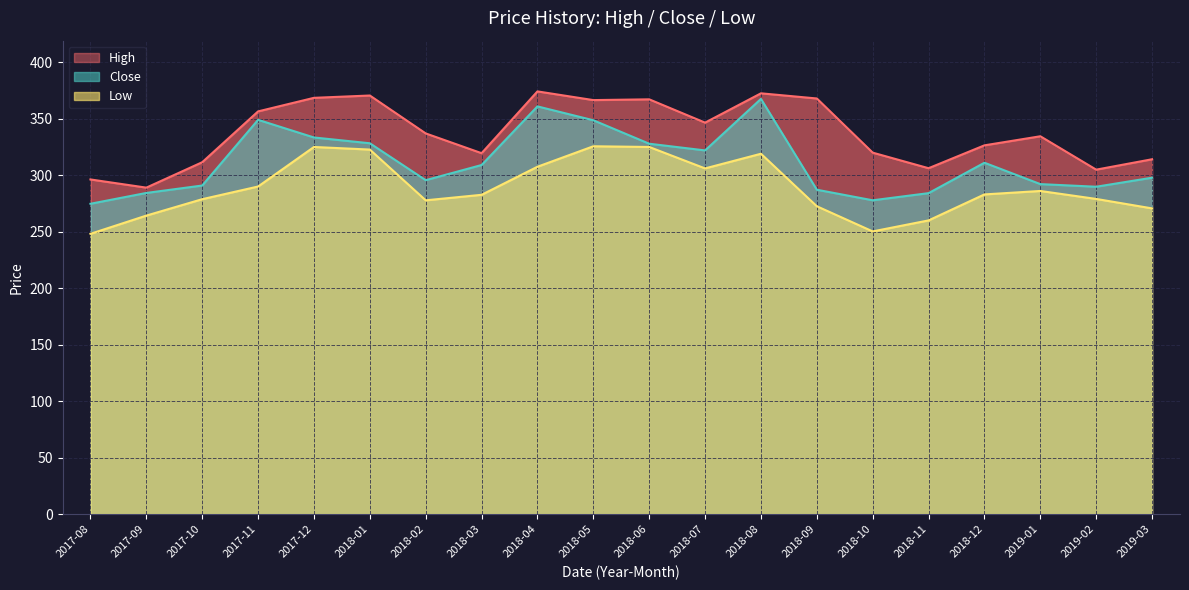

Reading left to right, extract all data points from this chart.

High: 296.2	289.0	311.5	356.5	368.5	370.5	337.0	319.5	374.2	366.5	367.2	346.5	372.5	367.9	320.0	306.2	326.5	334.5	304.9	314.1
Close: 274.7	284.3	290.9	349.0	333.4	328.3	295.6	309.0	360.9	348.6	327.9	322.0	367.5	287.1	277.8	284.1	311.0	292.1	289.8	297.8
Low: 248.1	264.2	278.8	290.0	325.0	322.7	277.8	282.6	307.5	325.6	325.0	306.0	319.0	272.5	250.2	260.0	283.0	286.0	279.0	270.6